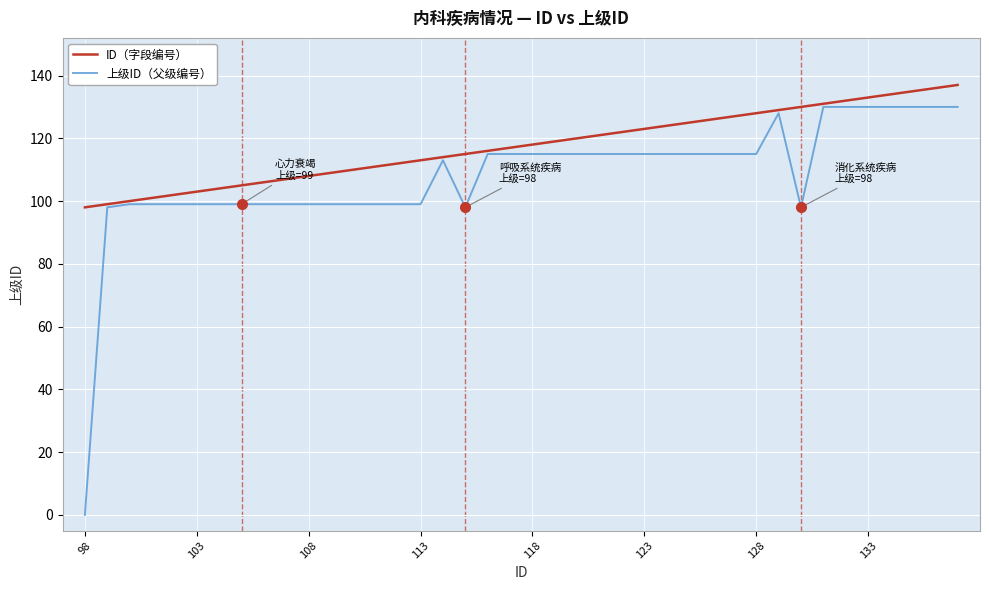

Which series has the largest range (max minus min)?

上级ID（父级编号）